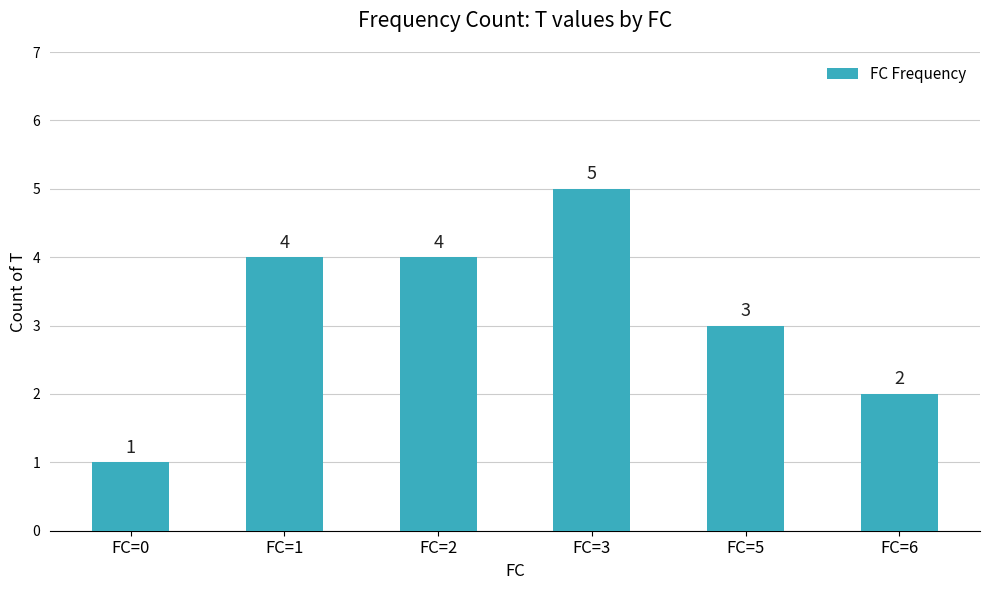

Reading left to right, transcribe all the data shown in this chart.

FC=0=1	FC=1=4	FC=2=4	FC=3=5	FC=5=3	FC=6=2